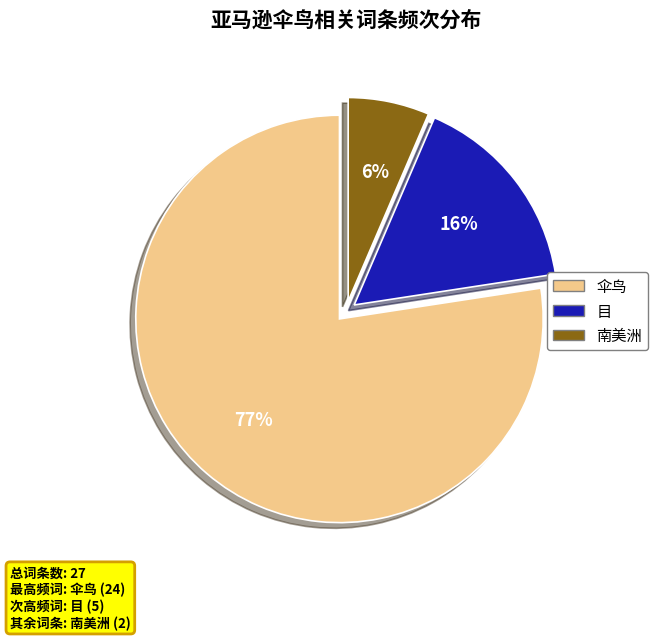

What is the largest slice in the pie chart?

伞鸟